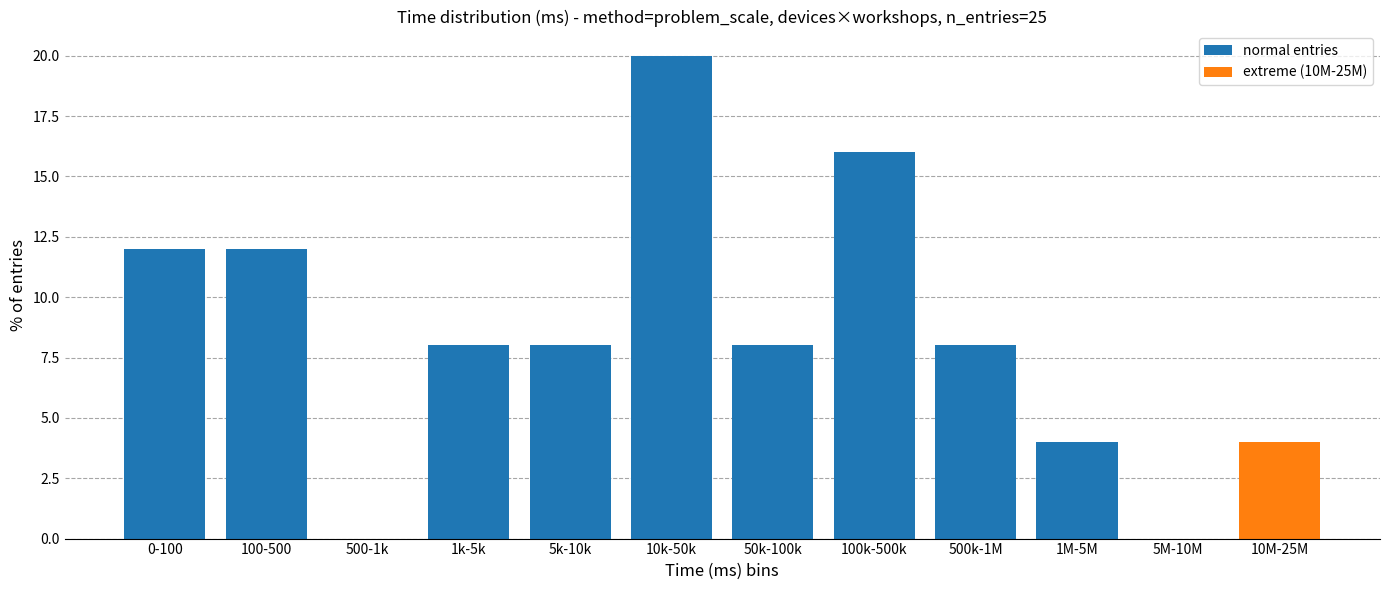

Reading right to left, transcribe all the data shown in this chart.

10M-25M=4	5M-10M=0	1M-5M=4	500k-1M=8	100k-500k=16	50k-100k=8	10k-50k=20	5k-10k=8	1k-5k=8	500-1k=0	100-500=12	0-100=12